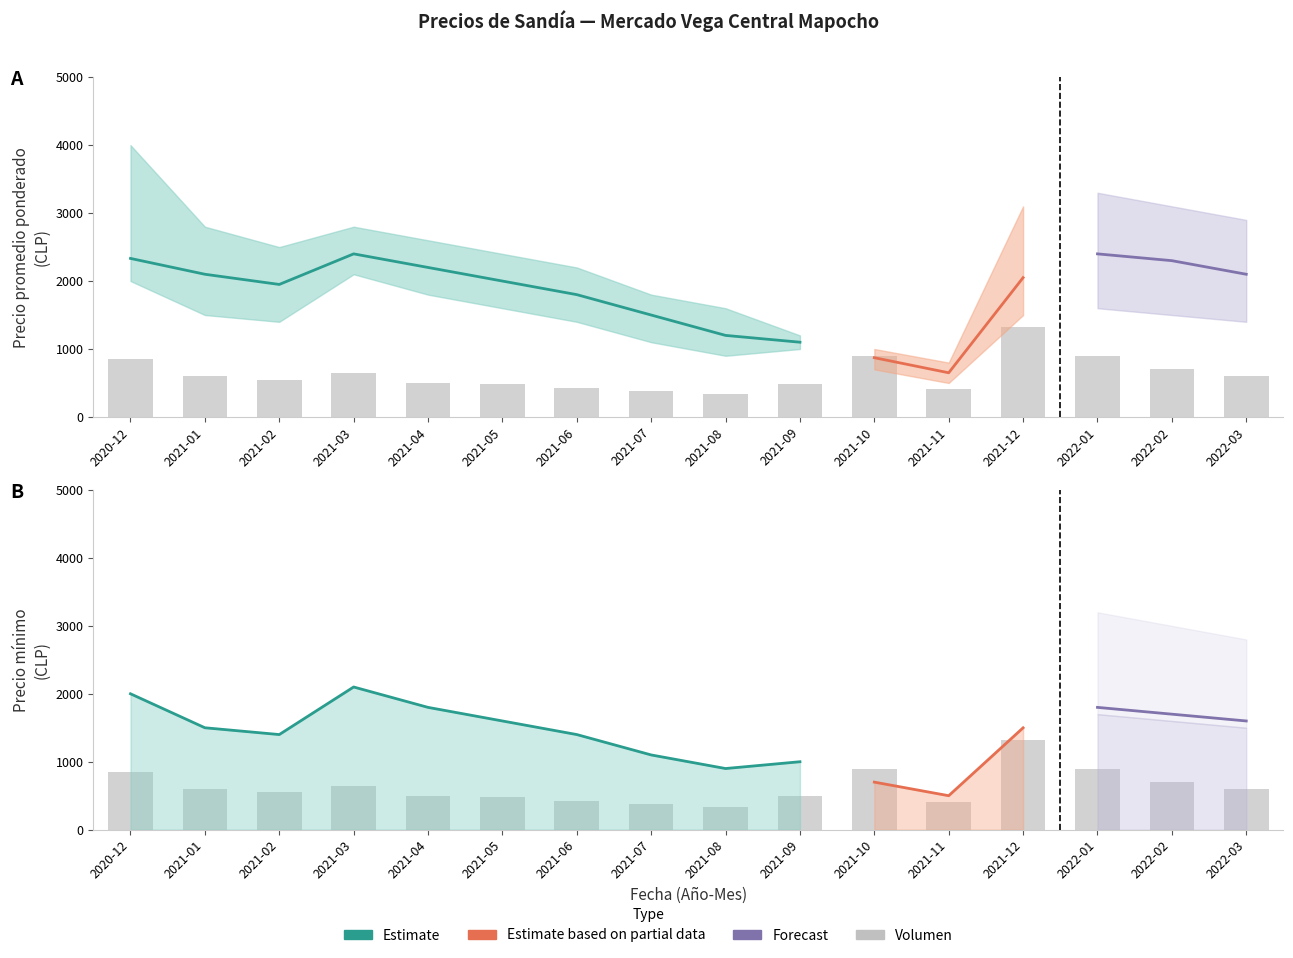

What is the spread (max minus min) of values at 2022-03?

2000